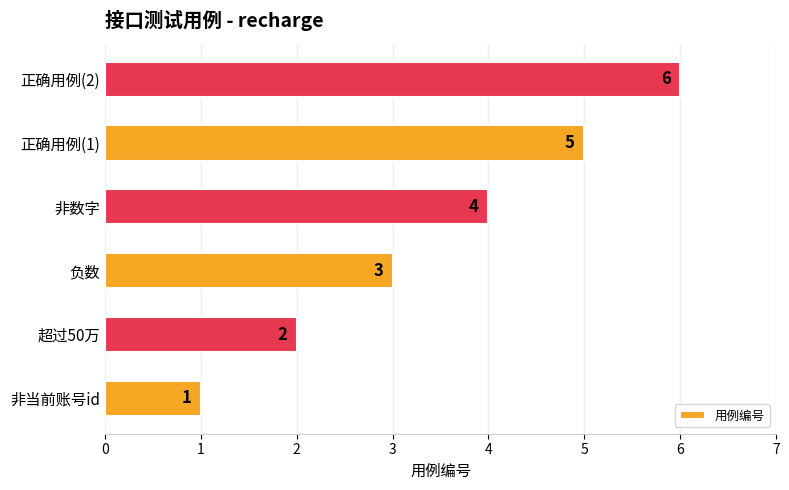

Which has a higher value, 负数 or 正确用例(1)?

正确用例(1)